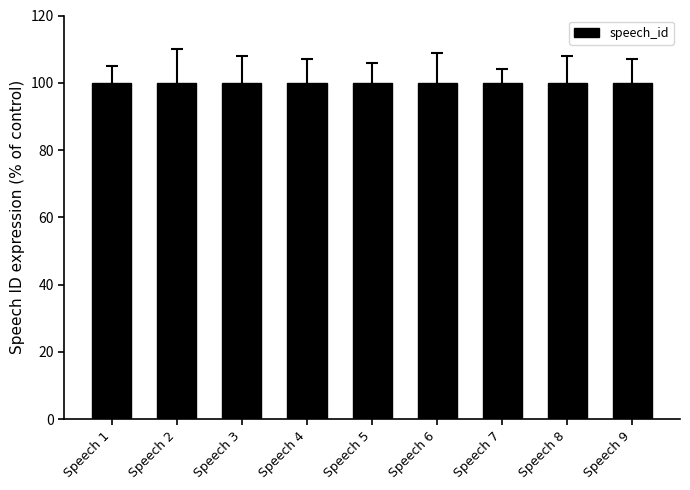

What is the sum of the values at Speech 5 and Speech 9?

200.0